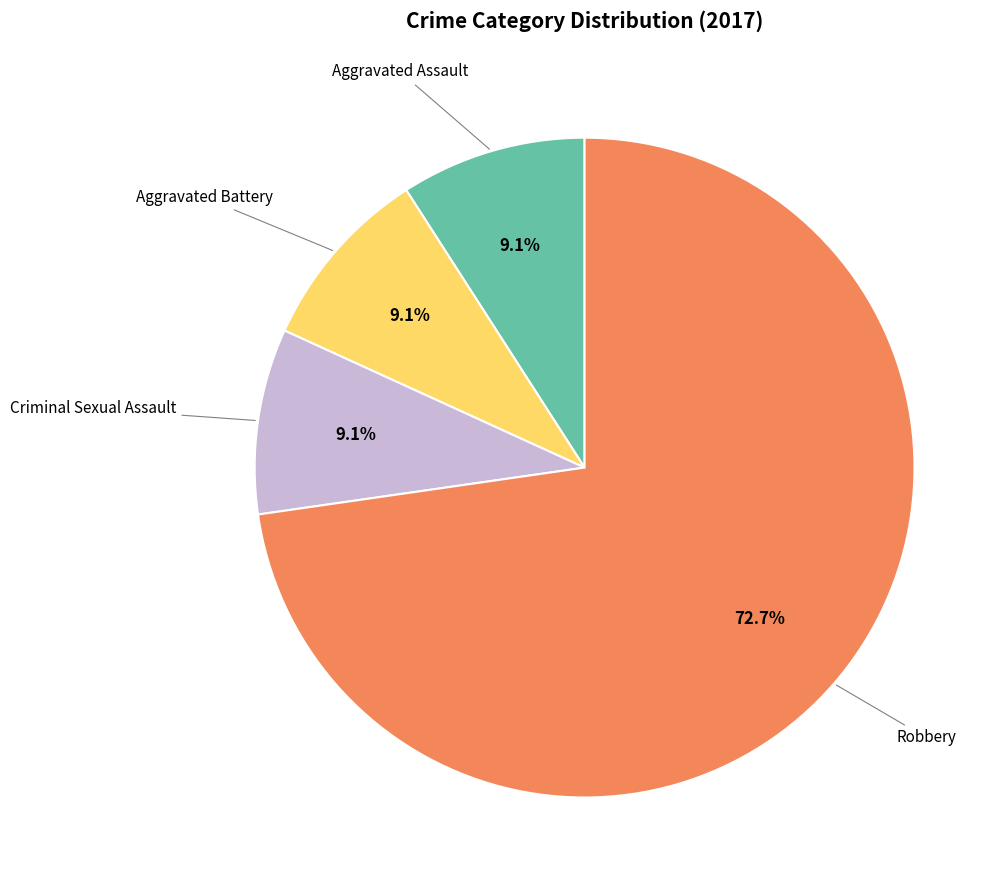

Count the number of slices in the pie.

4